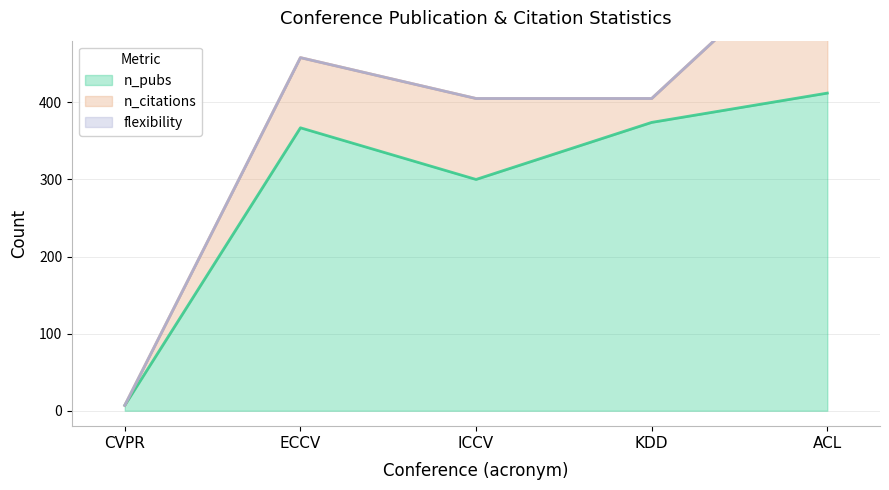

What is the approximate value of n_citations at ECCV, to the nearest 50?

100